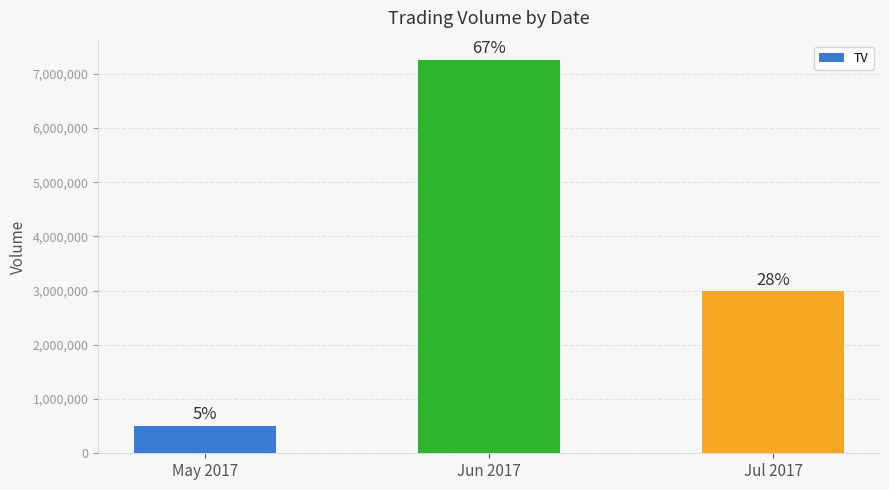

What is the label of the 3rd bar from the right?

May 2017